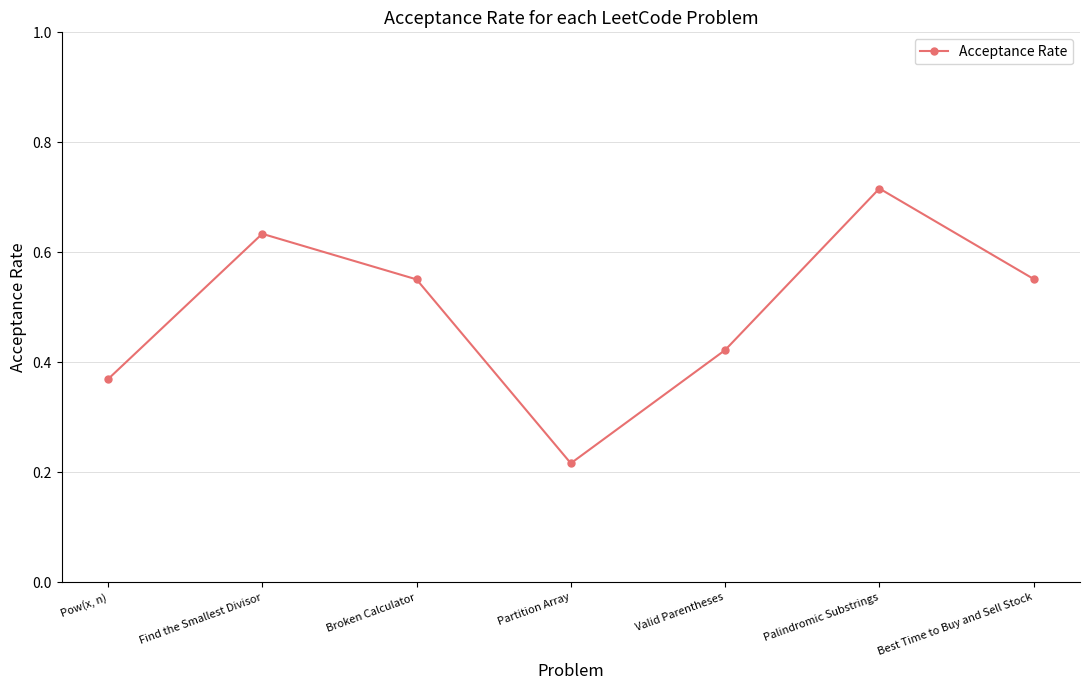

The value at Find the Smallest Divisor is 0.3. True or false?

False